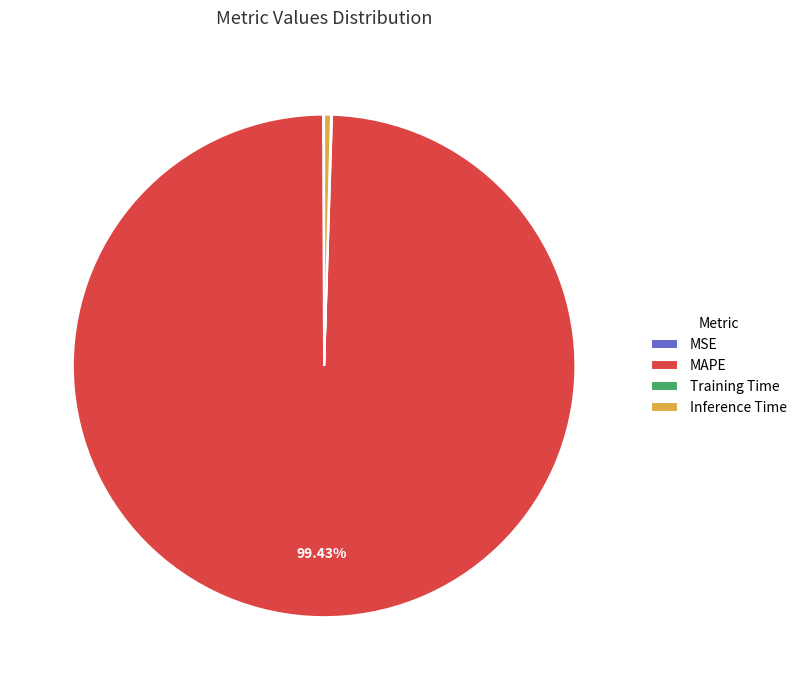

Which category accounts for the majority?

MAPE